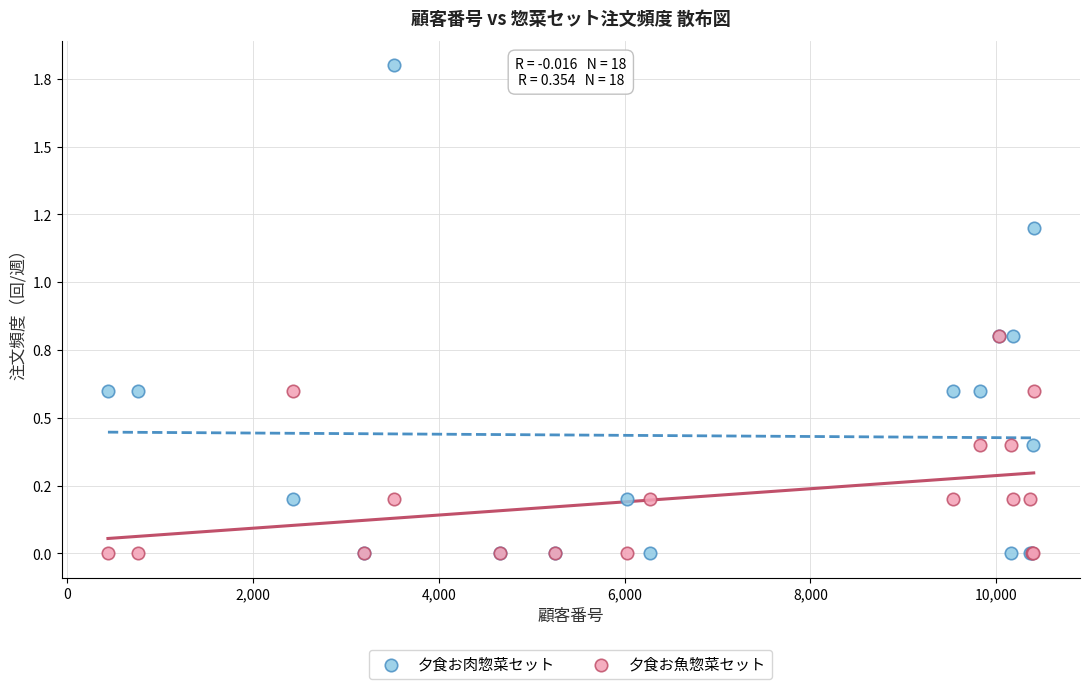

What are all the series names shown in the legend?

夕食お肉惣菜セット, 夕食お魚惣菜セット